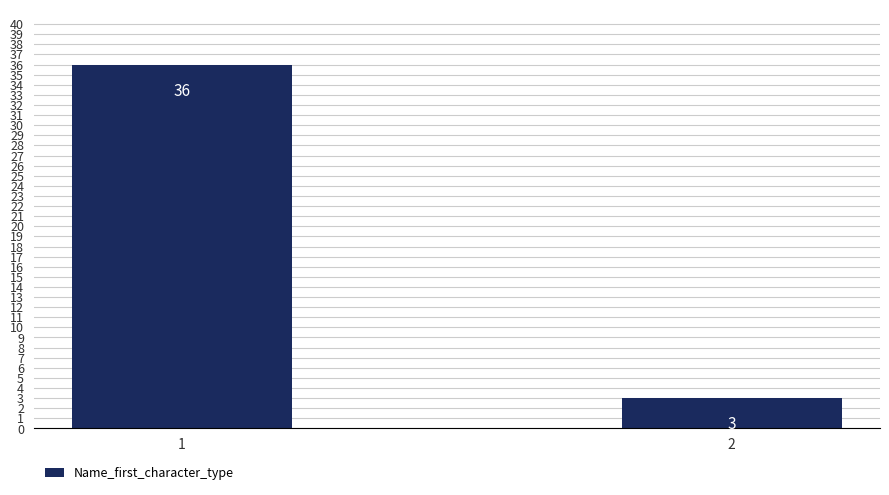

List the labels in order of value, largest first.

1, 2